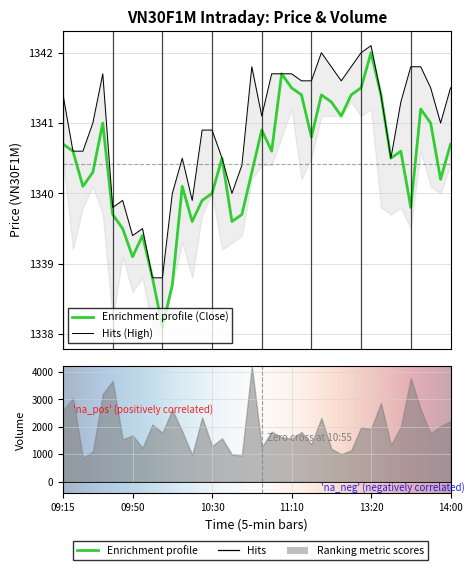

What is the total value across all series at 09:45?

2679.4